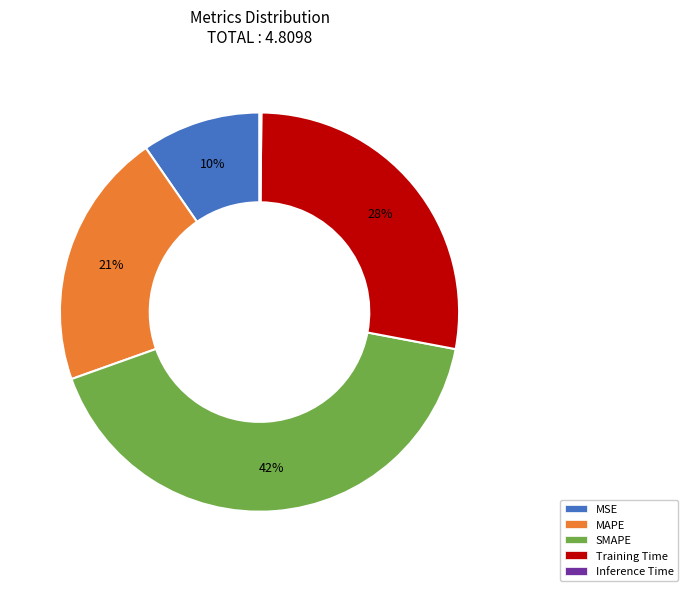

Which has a higher value, Training Time or MAPE?

Training Time